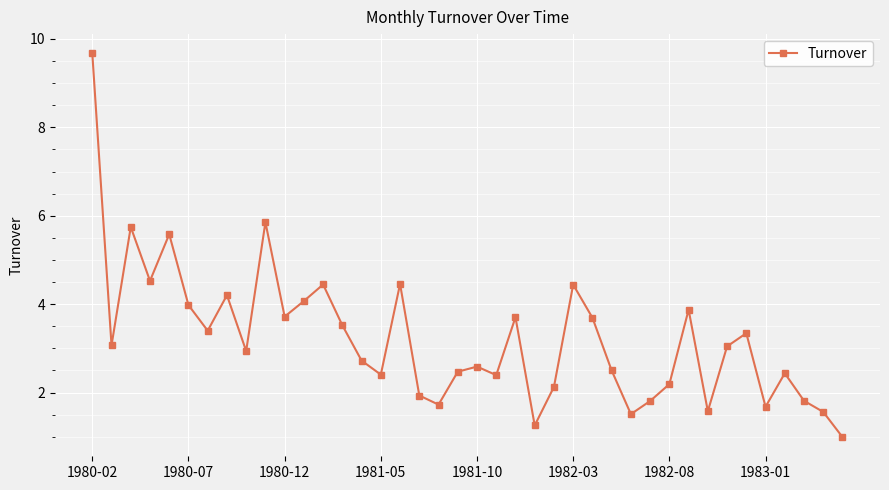

What is the sum of all values?

129.0